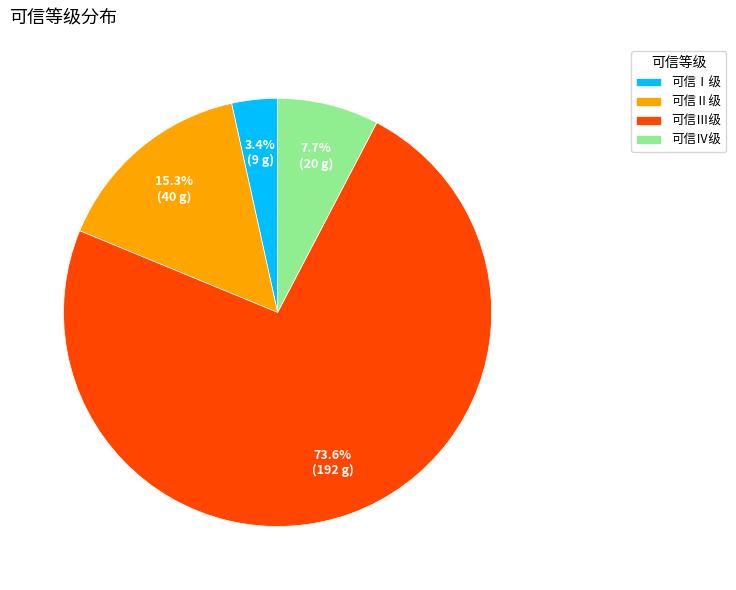

To the nearest percent, what is the difference between the 可信Ⅳ级 and 可信Ⅲ级 slice percentages?

66%